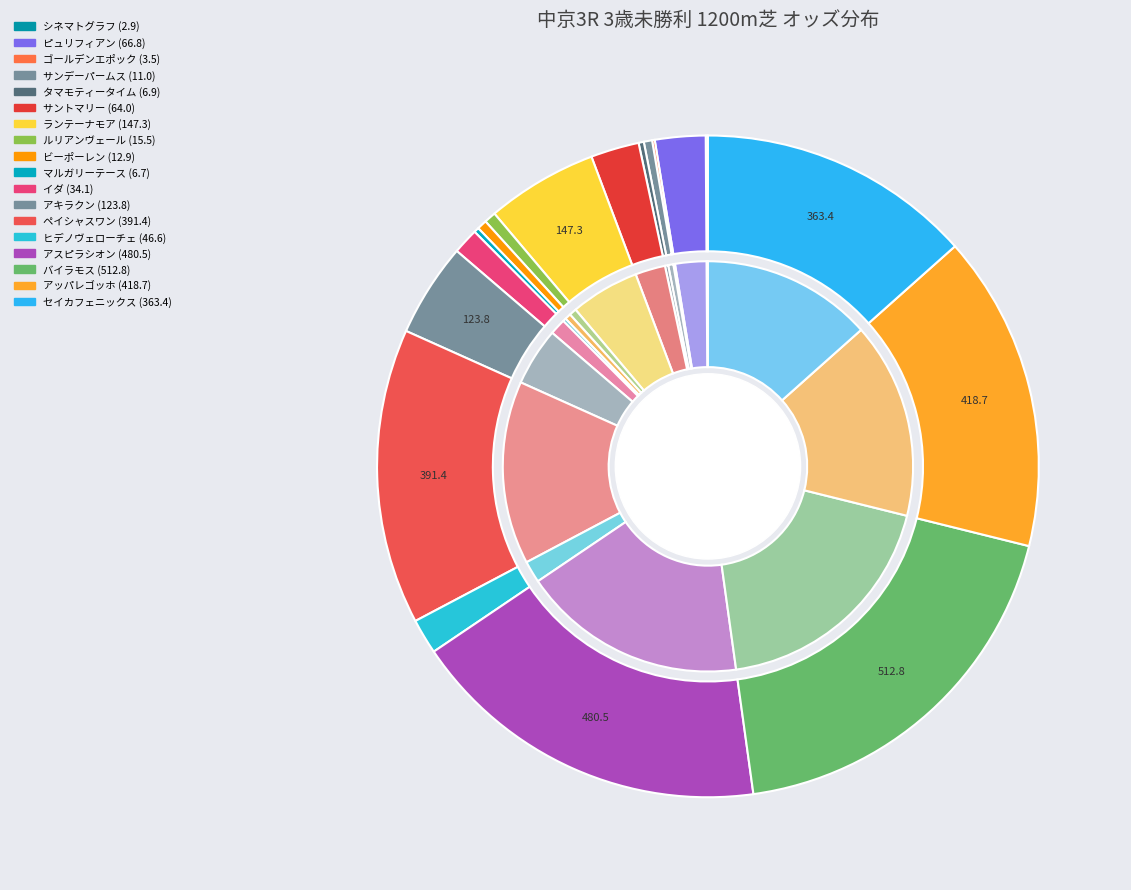

To the nearest percent, what is the difference between the イダ and セイカフェニックス slice percentages?

12%